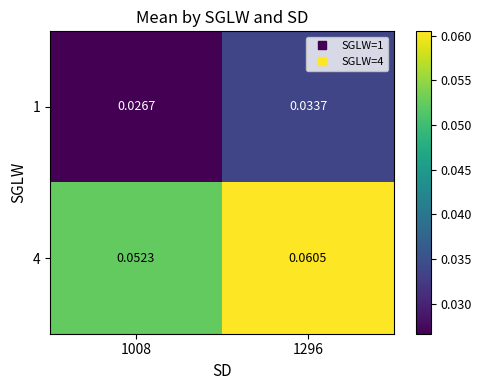

Rank the series at 1296 from highest to lowest value.

4, 1